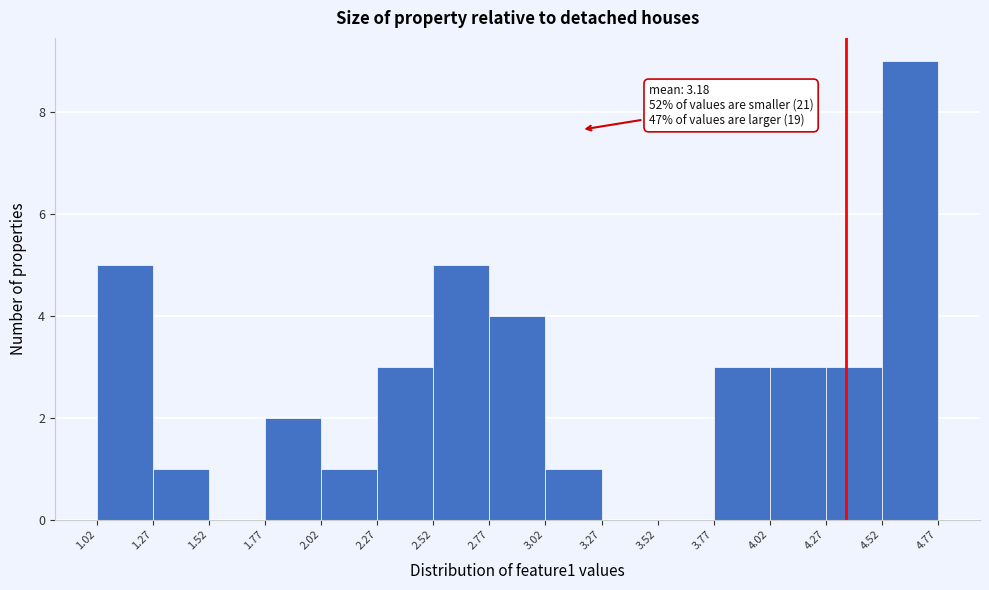

Which range on the x-axis has the tallest bar?

4.52 to 4.77